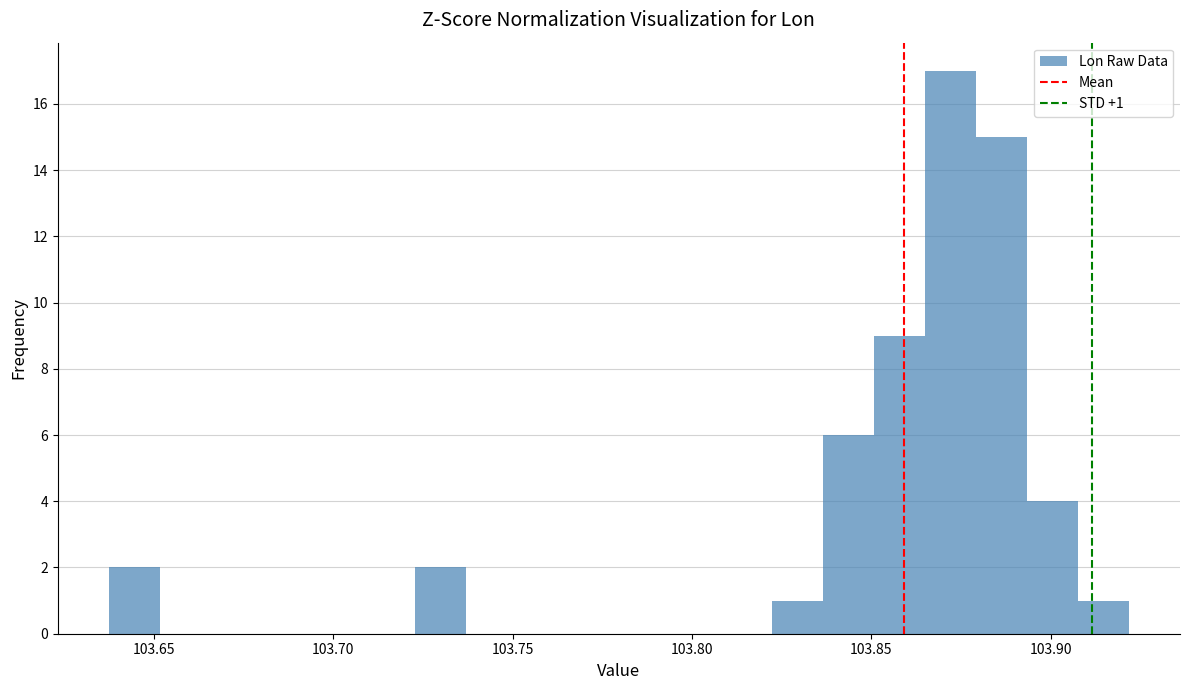

Read against the x-axis, roughly where is the centre of the tallest bar?

103.870